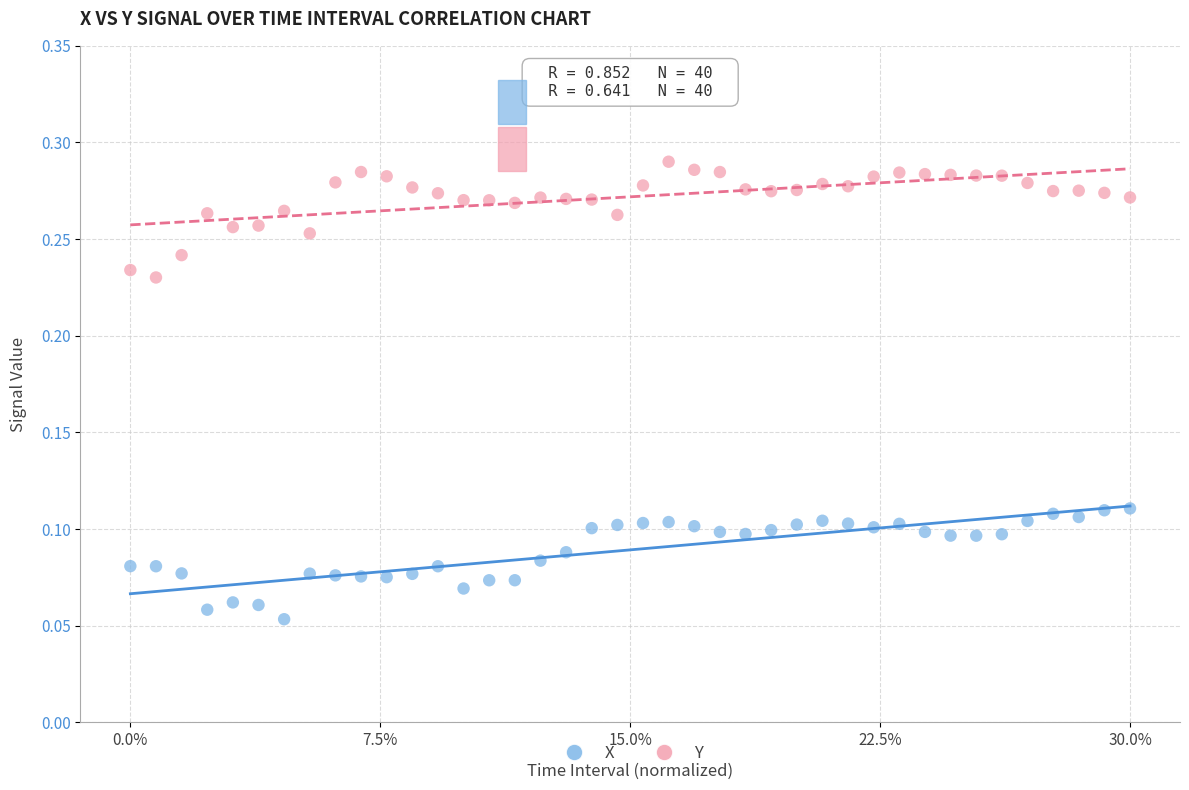

Across all data points, what is the range of X values (max minus min)?

1.0